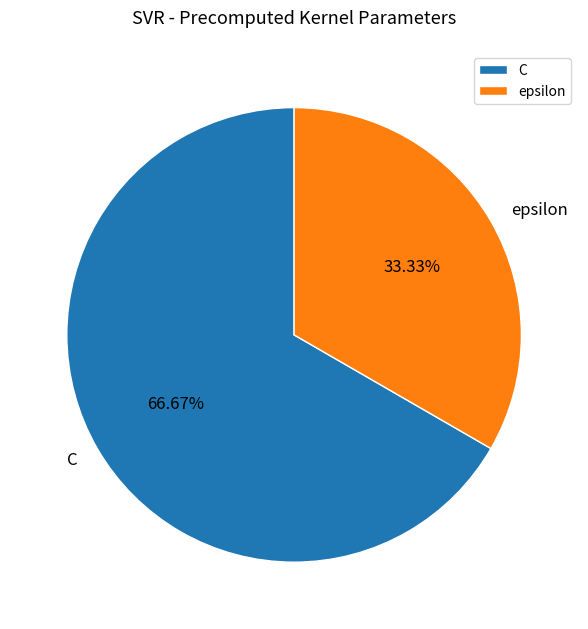

What is the smallest slice in the pie chart?

epsilon